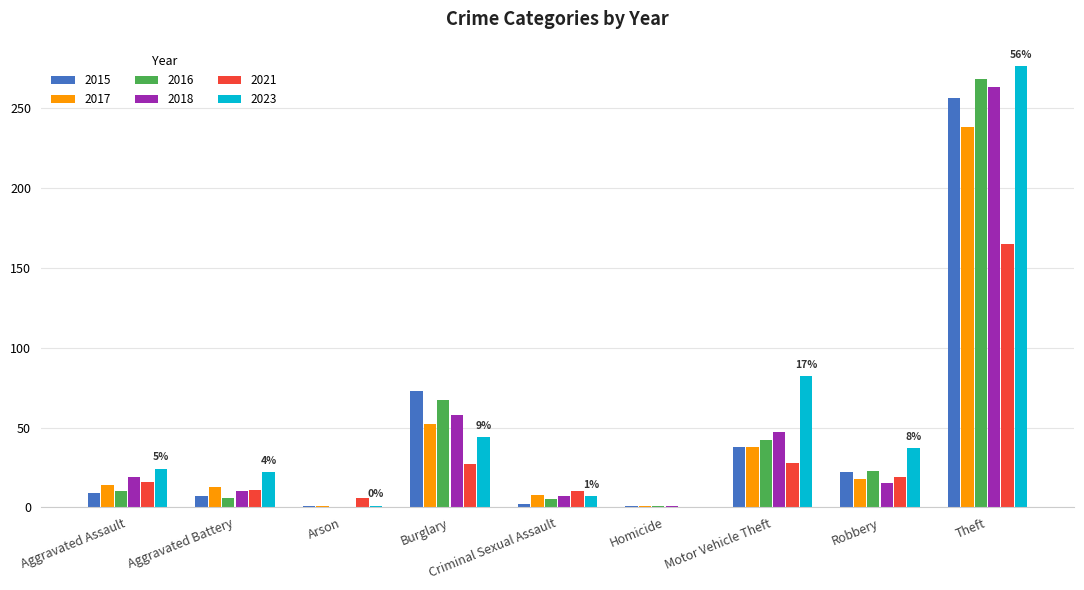

What is the total value across all series at Theft?

1466